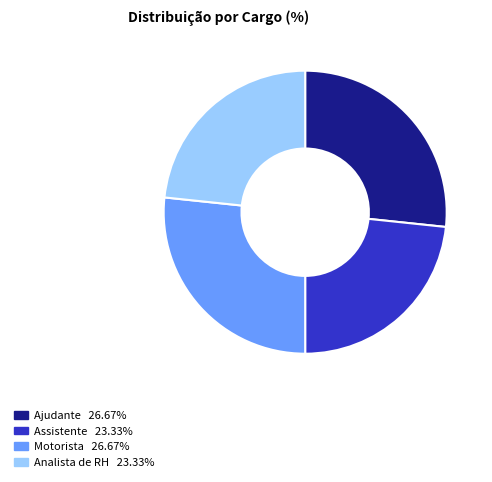

How many segments does this pie chart have?

4